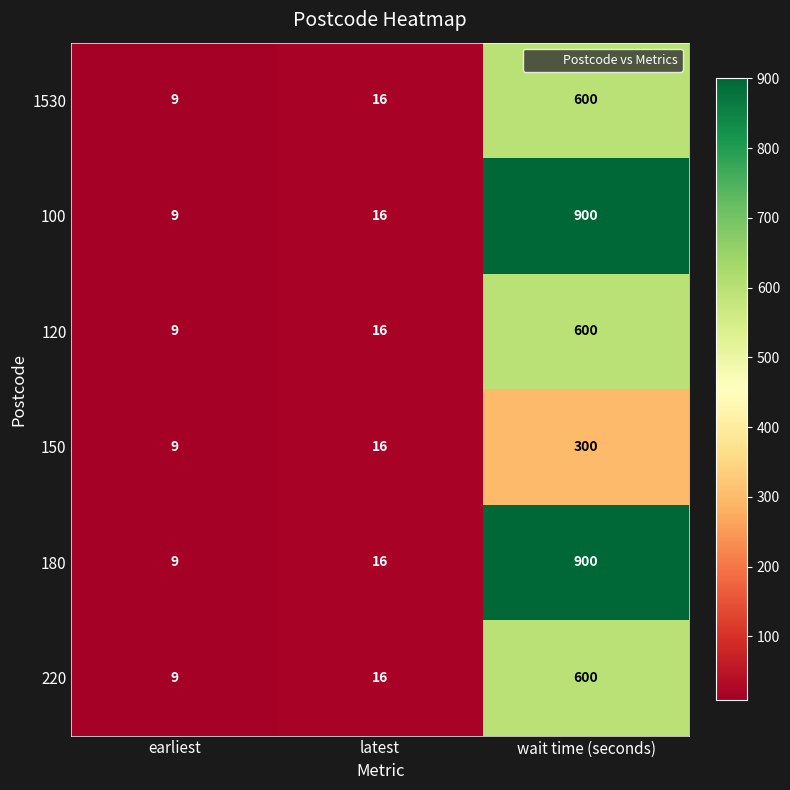

What is the spread (max minus min) of values at wait time (seconds)?

600